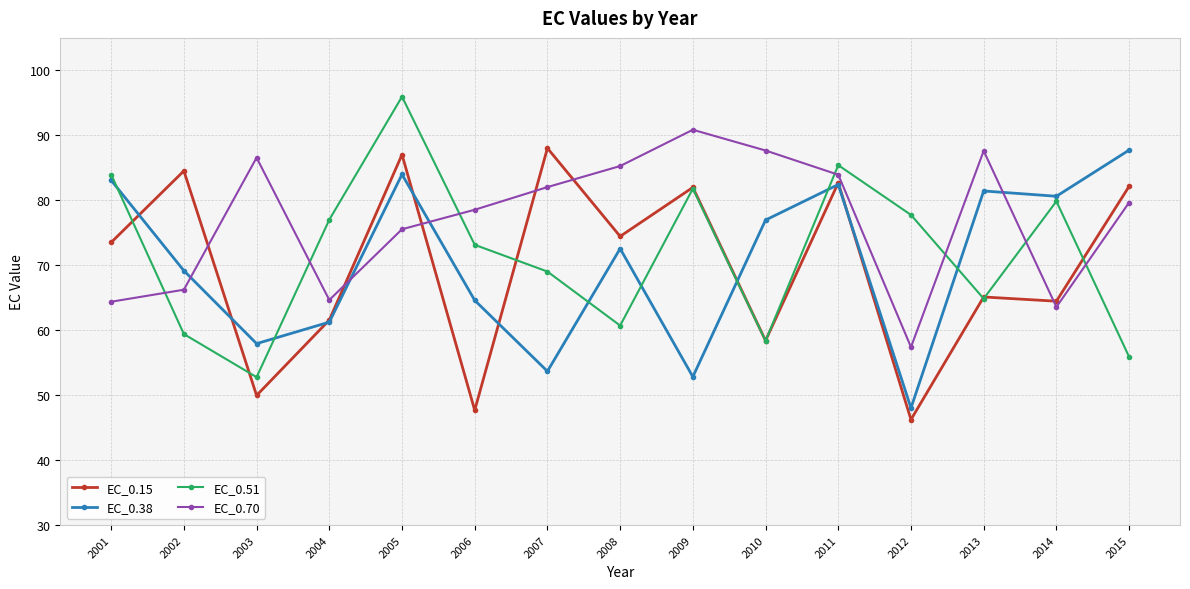

At which category is the sum across all series the highest?

2005